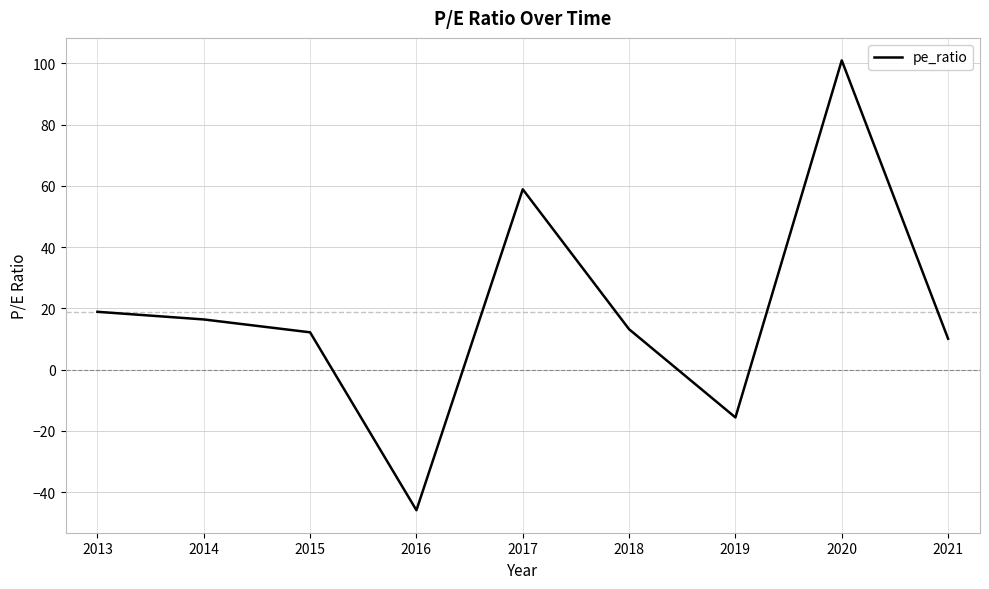

Where is the first local minimum?

2016